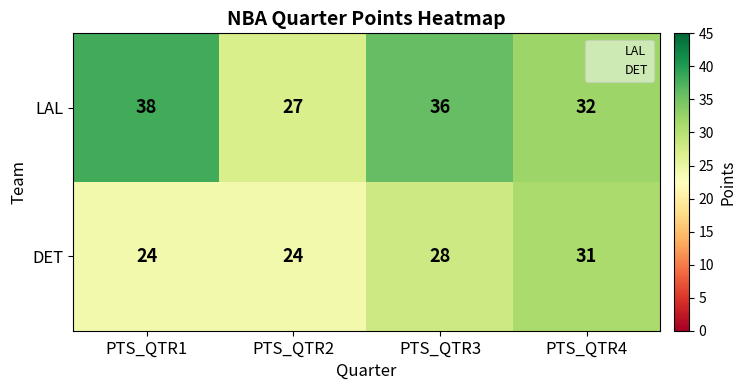

Rank the series by their average value, from highest to lowest.

LAL, DET